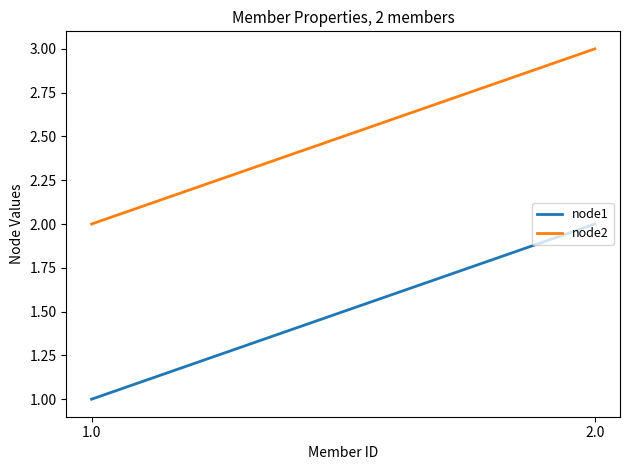

Which series has the largest total across all categories?

node2